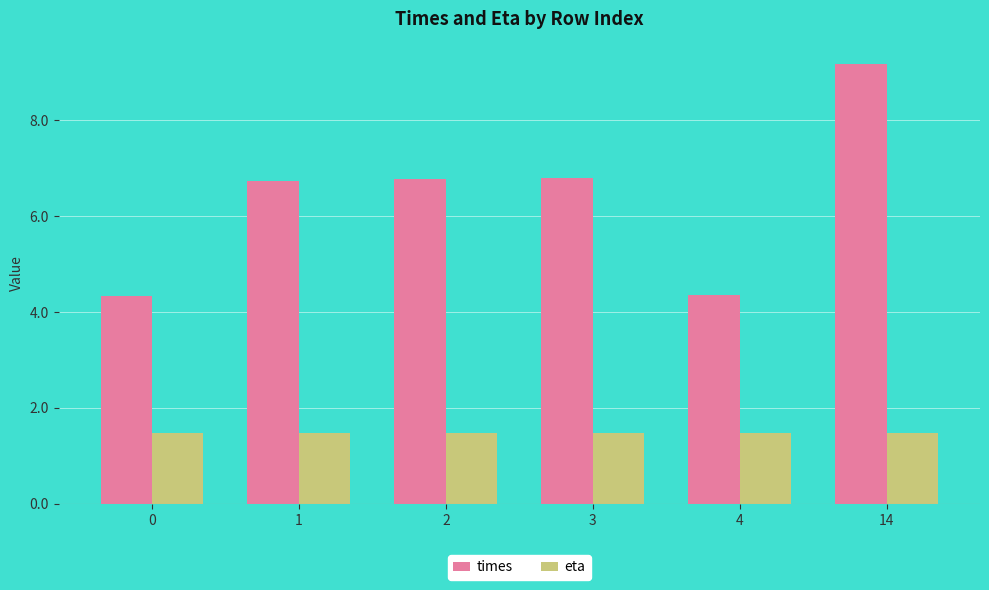

Which series changed the most between 0 and 1?

times